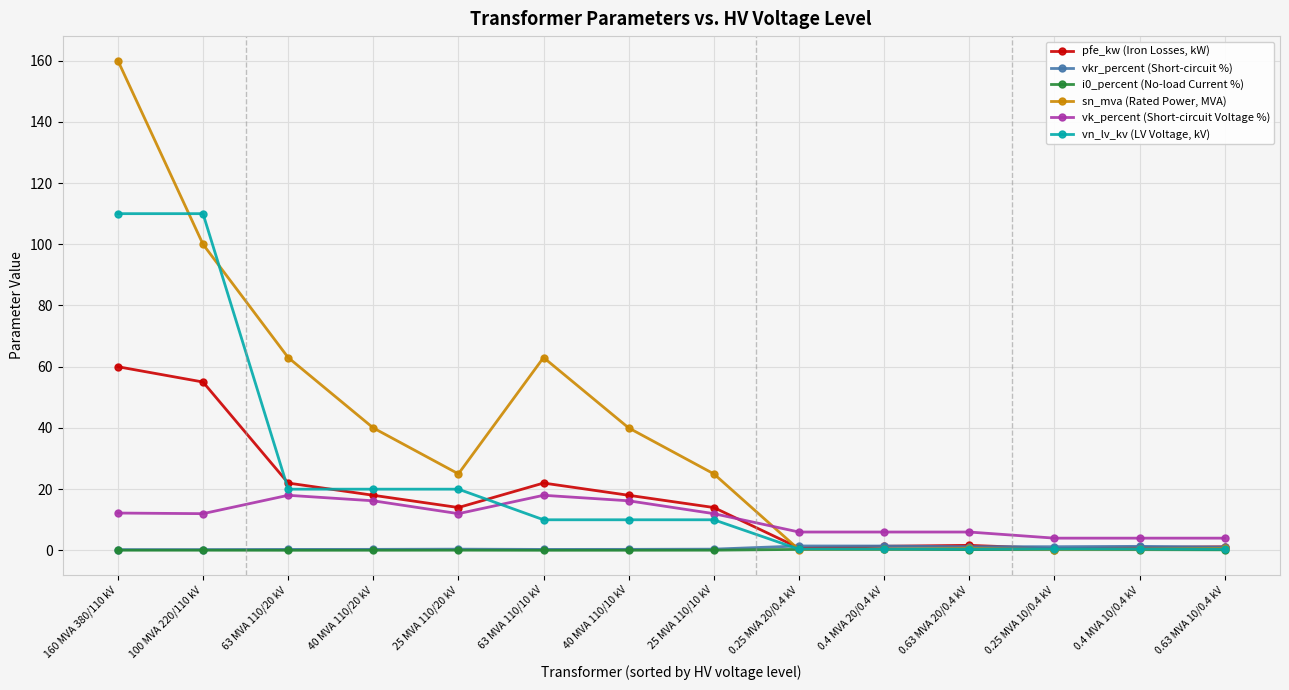

Between 160 MVA 380/110 kV and 63 MVA 110/20 kV, which series saw the biggest shift?

sn_mva (Rated Power, MVA)